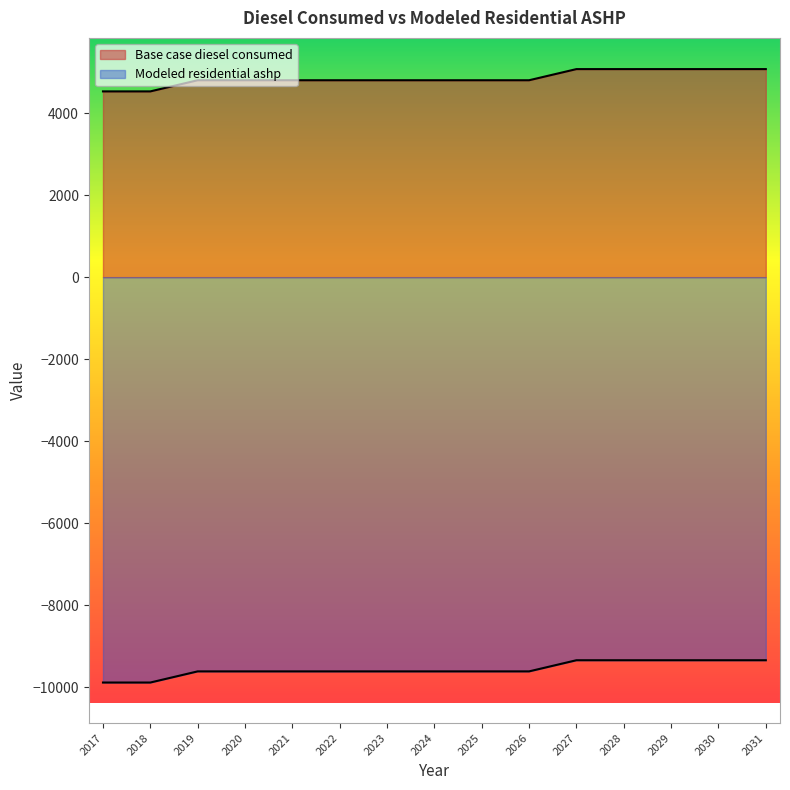

The value of Base case diesel consumed at 2027 is 5075.1. True or false?

True